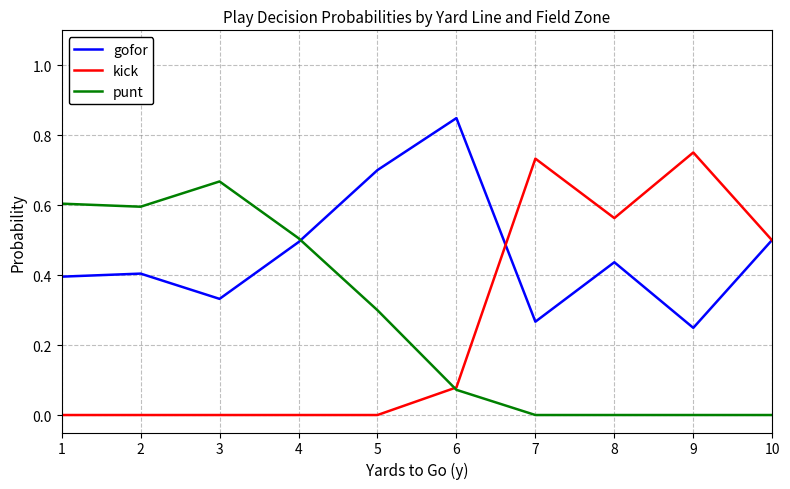

Which category has the highest value in the gofor series?

6